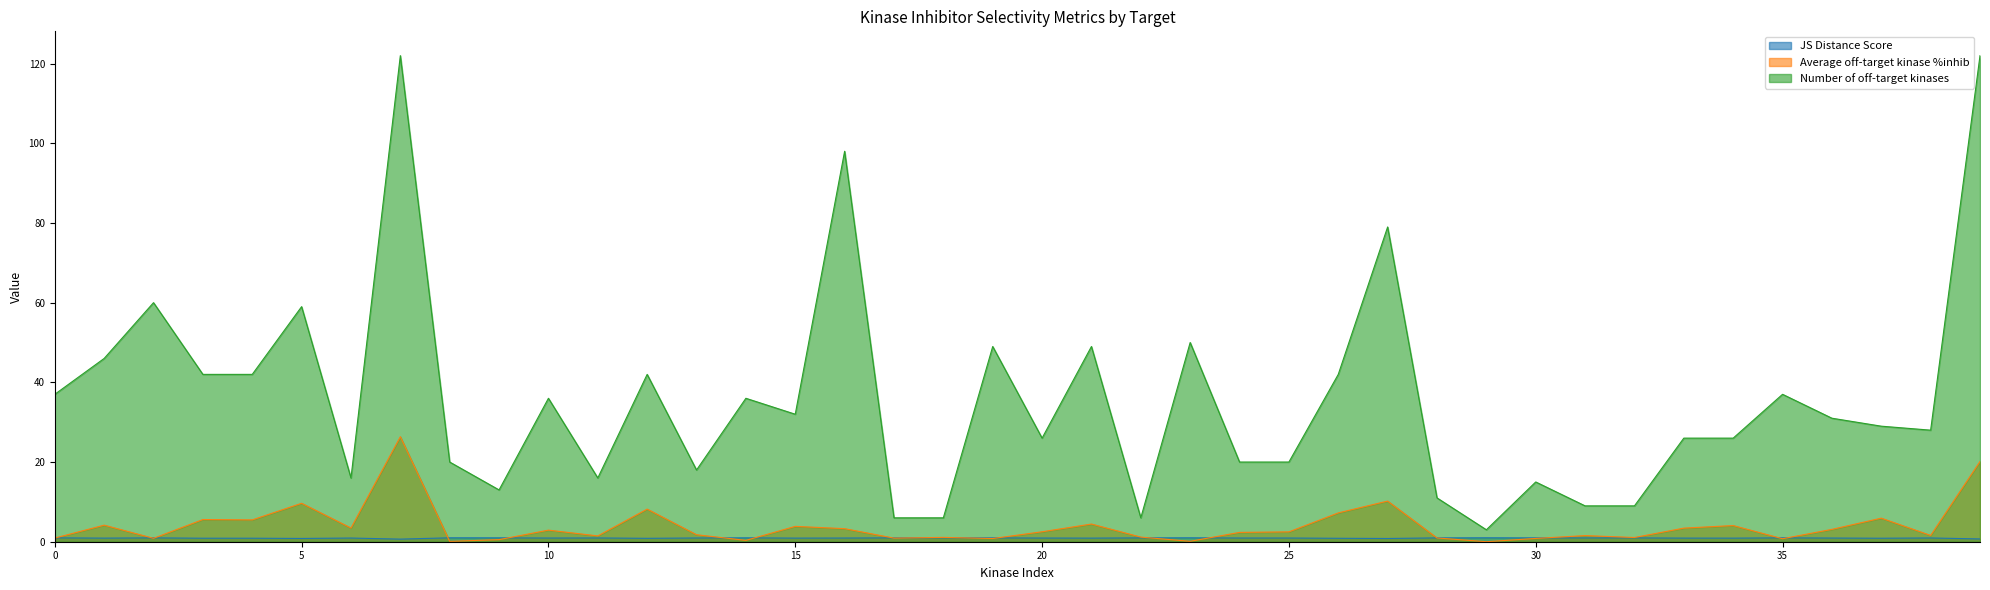

True or false: Number of off-target kinases has more than 1 interior local peaks.

True